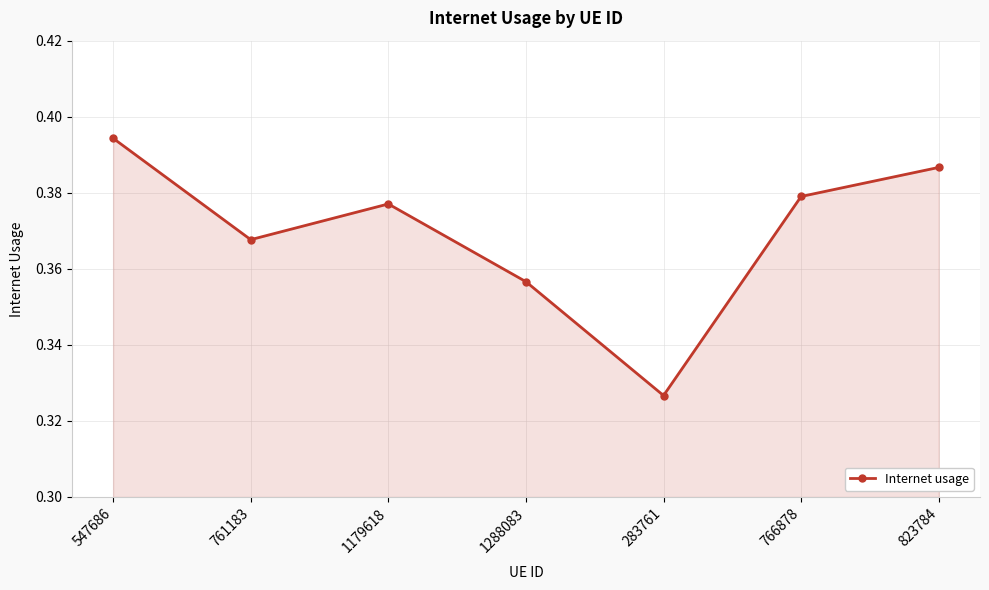

Which category has the highest value across all series?

547686